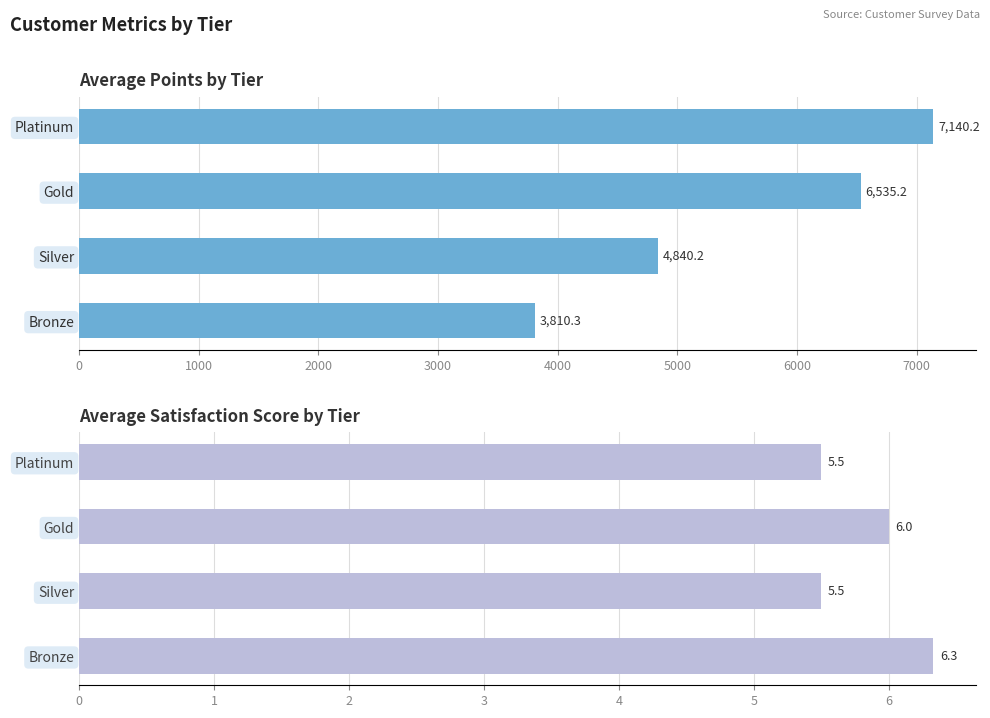

Which series has the largest total across all categories?

avg_points